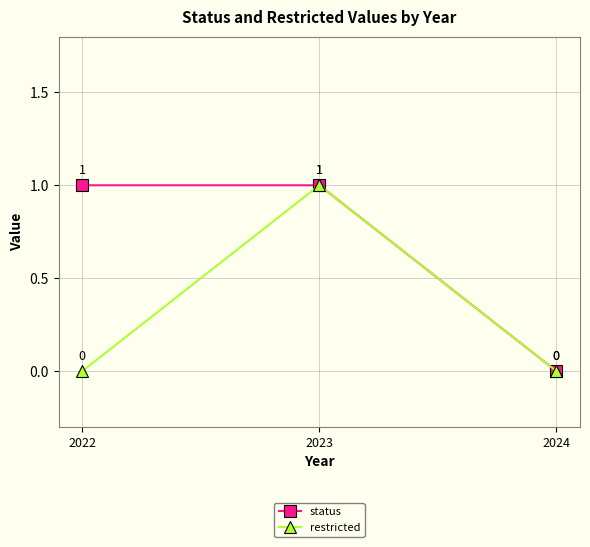

Between 2022 and 2024, which series saw the biggest shift?

status